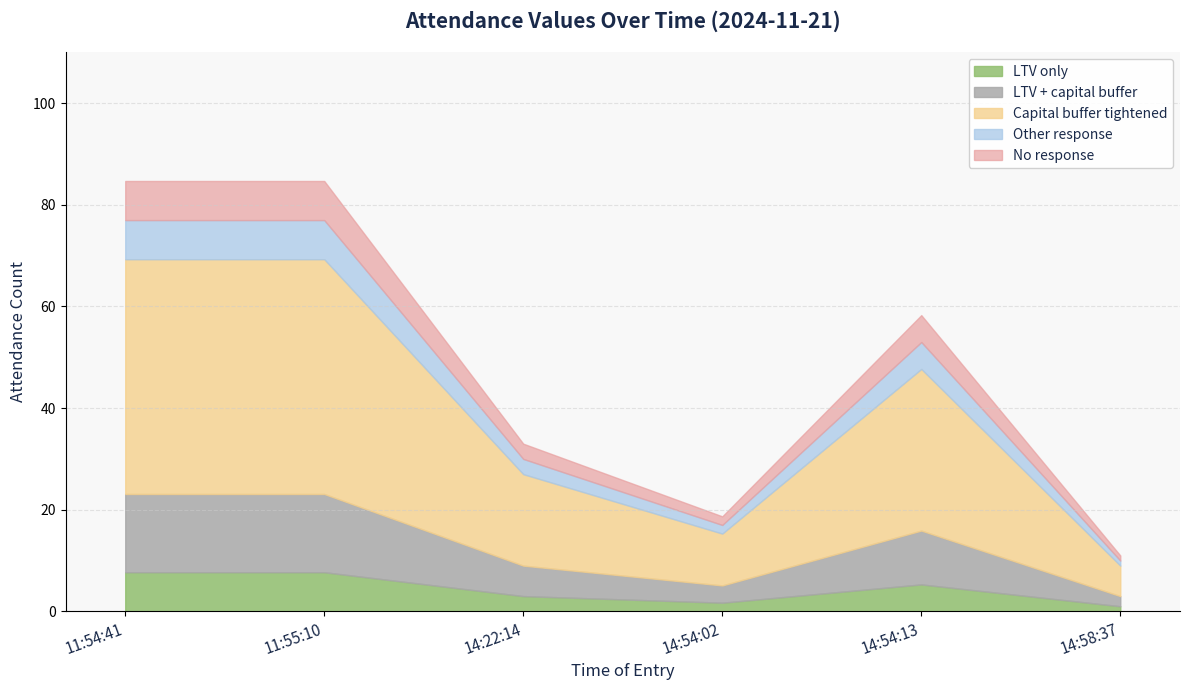

Which label corresponds to the smallest value in the chart?

14:58:37